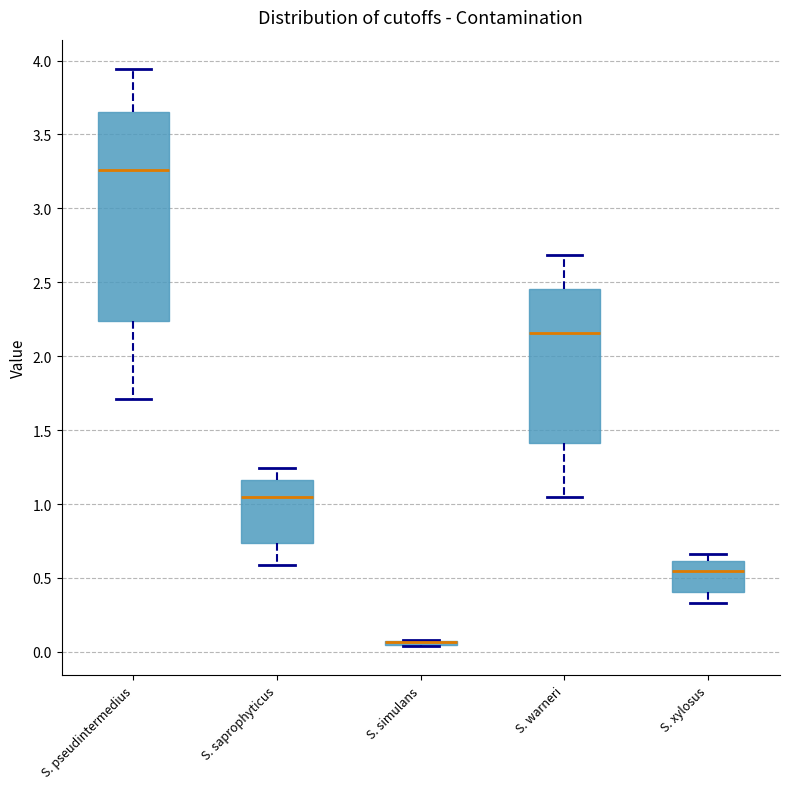

Comparing the boxes themselves (not the whiskers), which one is the tallest?

S. pseudintermedius